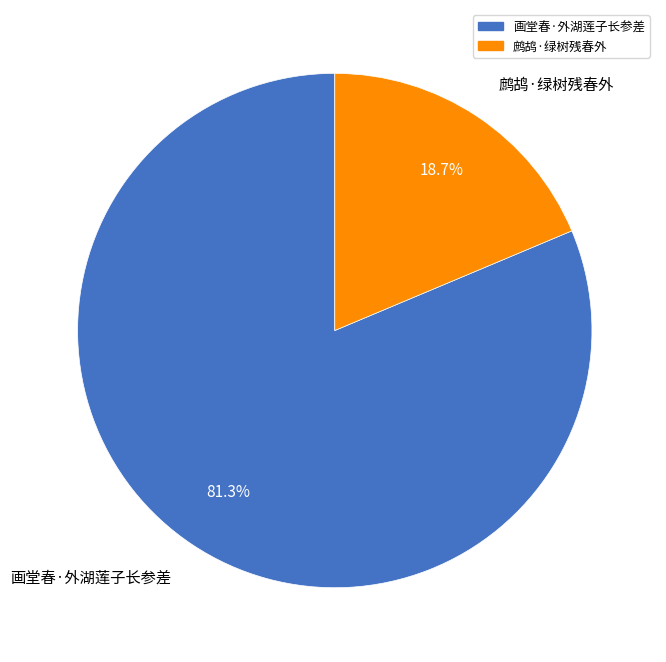

What percentage is the 画堂春·外湖莲子长参差 slice, to the nearest percent?

81%